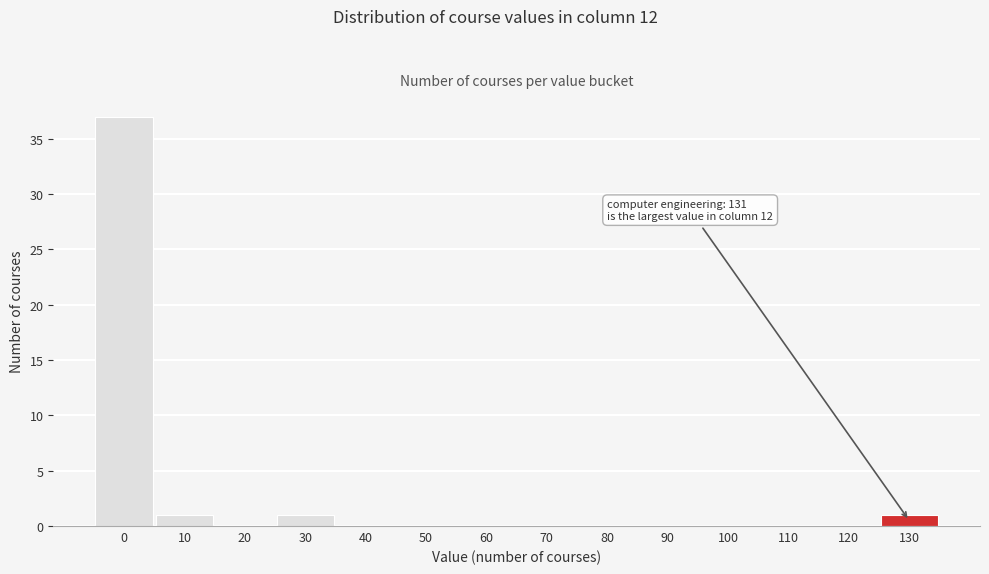

Reading right to left, list all the values displayed in this chart.

130=1	120=0	110=0	100=0	90=0	80=0	70=0	60=0	50=0	40=0	30=1	20=0	10=1	0=37